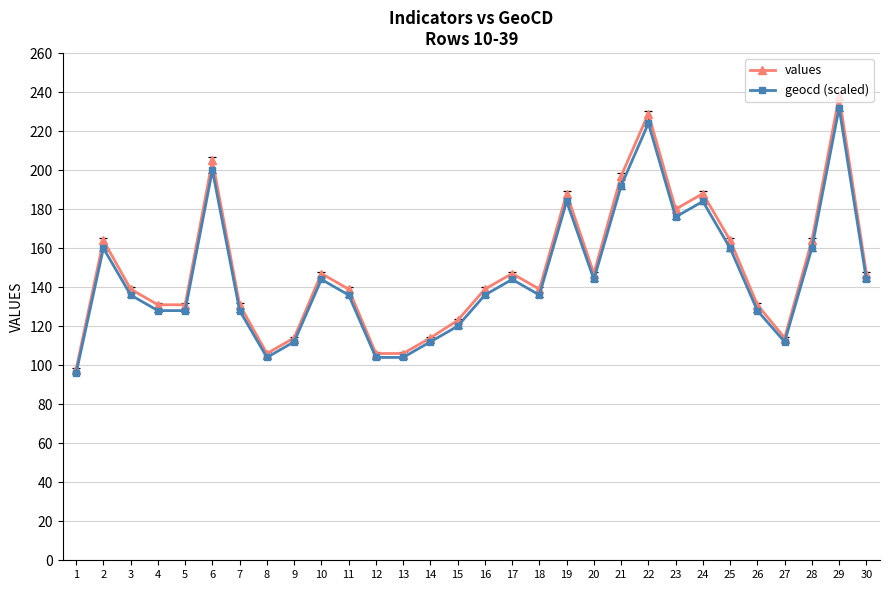

At how many categories does at least one series exceed 233?

1